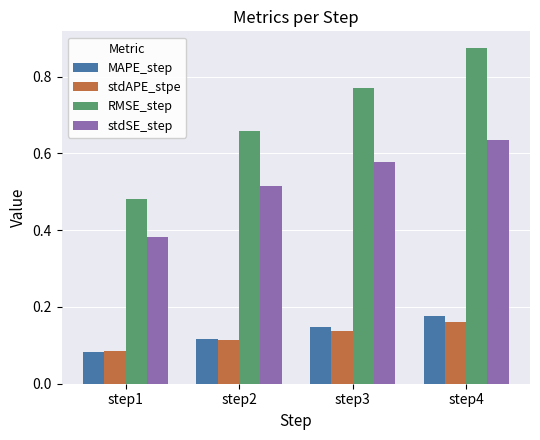

At which label is stdAPE_stpe closest to 0?

step1